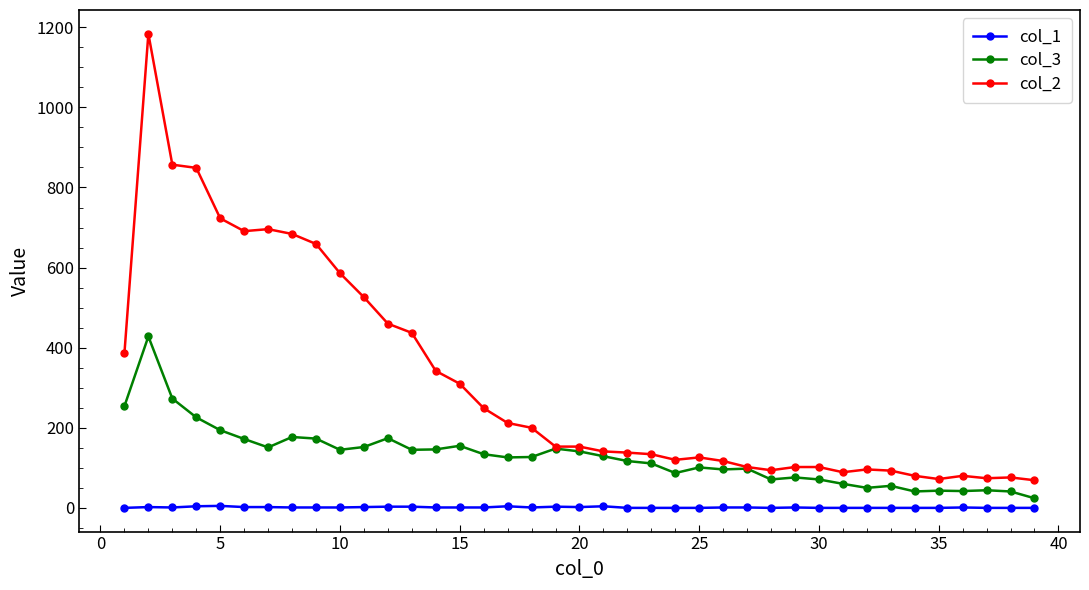

Rank the series by their average value, from highest to lowest.

col_2, col_3, col_1